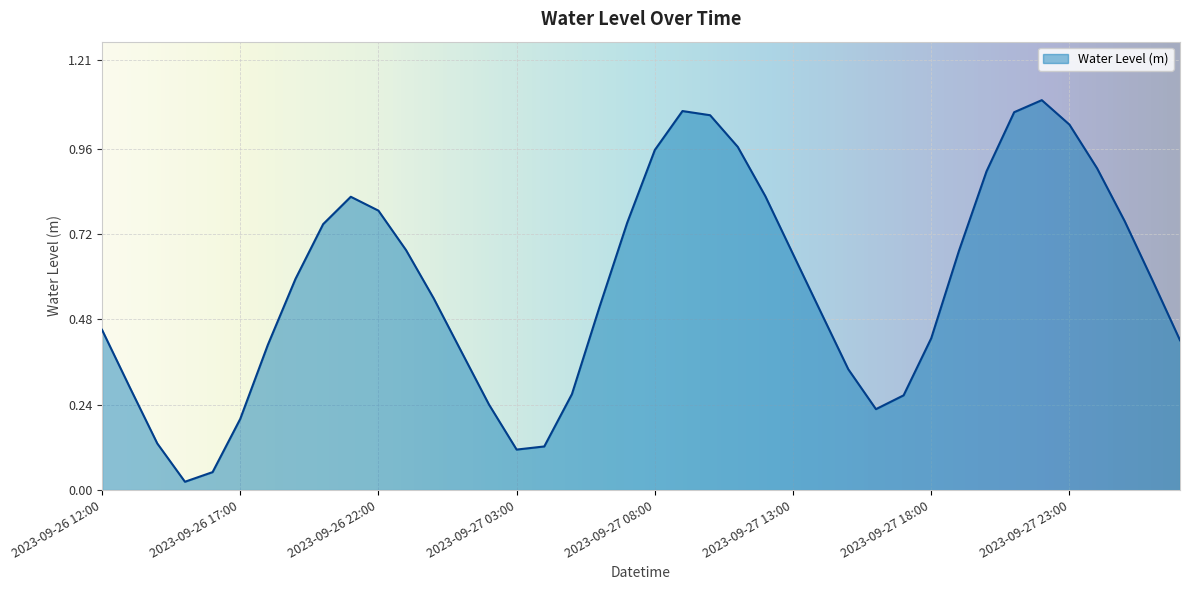

Rank the categories by value from highest to lowest.

2023-09-27 22:00, 2023-09-27 09:00, 2023-09-27 21:00, 2023-09-27 10:00, 2023-09-27 23:00, 2023-09-27 11:00, 2023-09-27 08:00, 2023-09-28 00:00, 2023-09-27 20:00, 2023-09-27 12:00, 2023-09-26 21:00, 2023-09-26 22:00, 2023-09-28 01:00, 2023-09-27 07:00, 2023-09-26 20:00, 2023-09-26 23:00, 2023-09-27 19:00, 2023-09-27 13:00, 2023-09-26 19:00, 2023-09-28 02:00, 2023-09-27 00:00, 2023-09-27 06:00, 2023-09-27 14:00, 2023-09-26 12:00, 2023-09-27 18:00, 2023-09-28 03:00, 2023-09-26 18:00, 2023-09-27 01:00, 2023-09-27 15:00, 2023-09-26 13:00, 2023-09-27 05:00, 2023-09-27 17:00, 2023-09-27 02:00, 2023-09-27 16:00, 2023-09-26 17:00, 2023-09-26 14:00, 2023-09-27 04:00, 2023-09-27 03:00, 2023-09-26 16:00, 2023-09-26 15:00